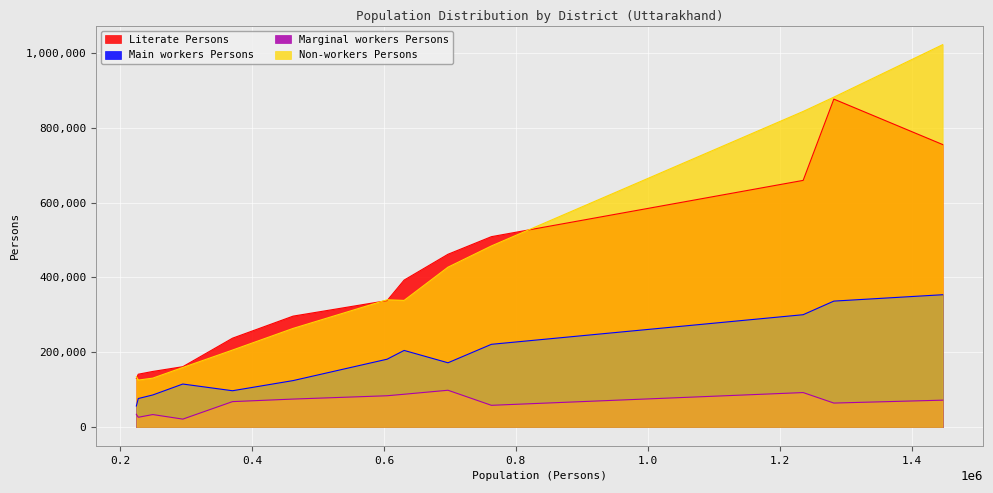

True or false: Main workers Persons and Literate Persons intersect in this chart.

False